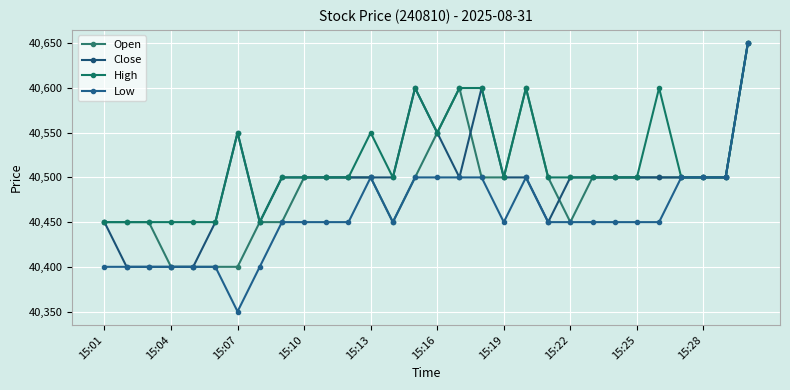

What is the difference between the maximum and minimum values in the Open series?

250